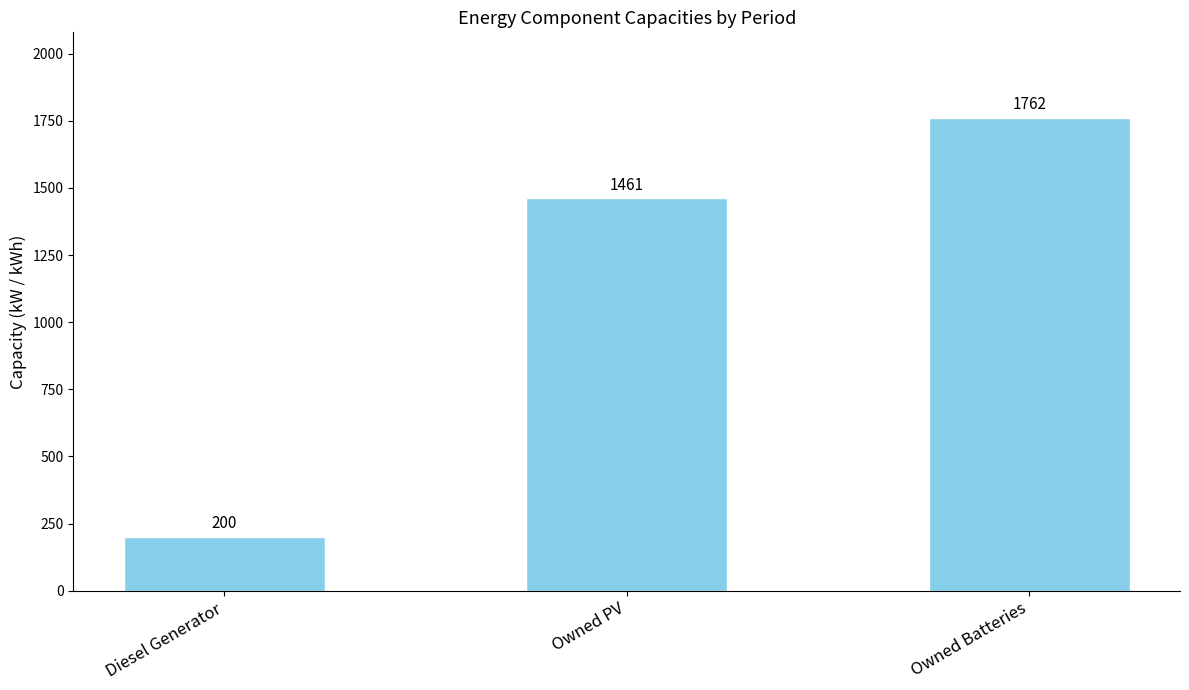

Which label corresponds to the largest value in the chart?

Owned Batteries